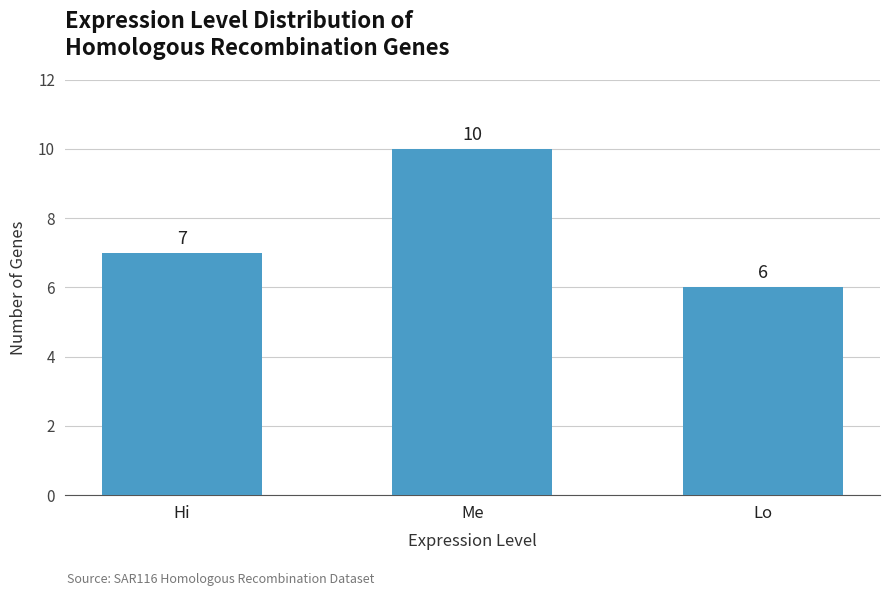

Are the bars grouped side by side (vs. stacked)?

No